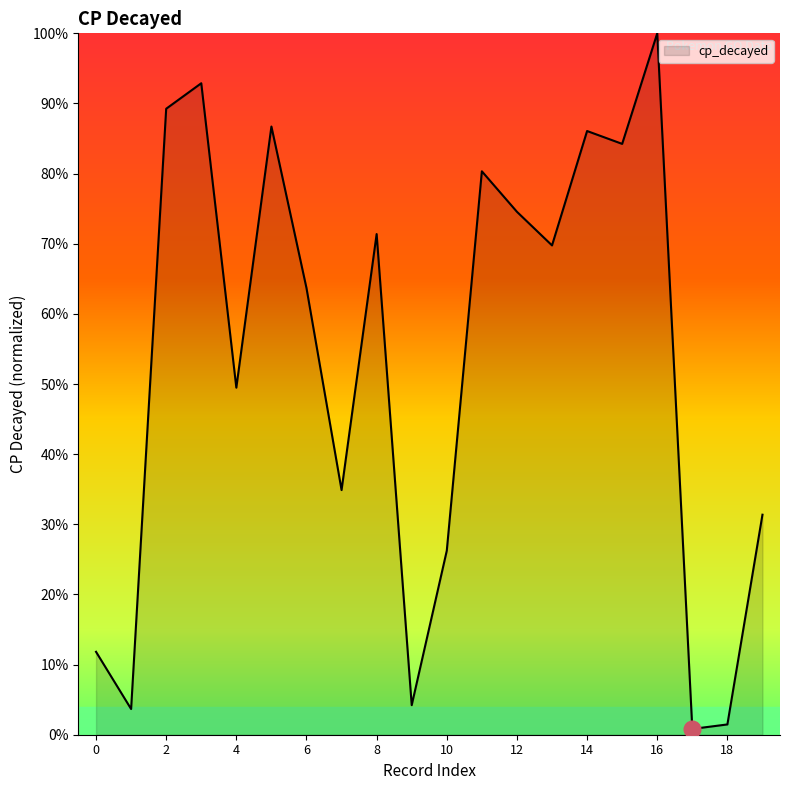

Reading left to right, extract all data points from this chart.

11.8	3.7	89.2	92.9	49.5	86.7	63.7	34.9	71.4	4.2	26.2	80.3	74.6	69.8	86.1	84.2	100.0	0.8	1.5	31.4